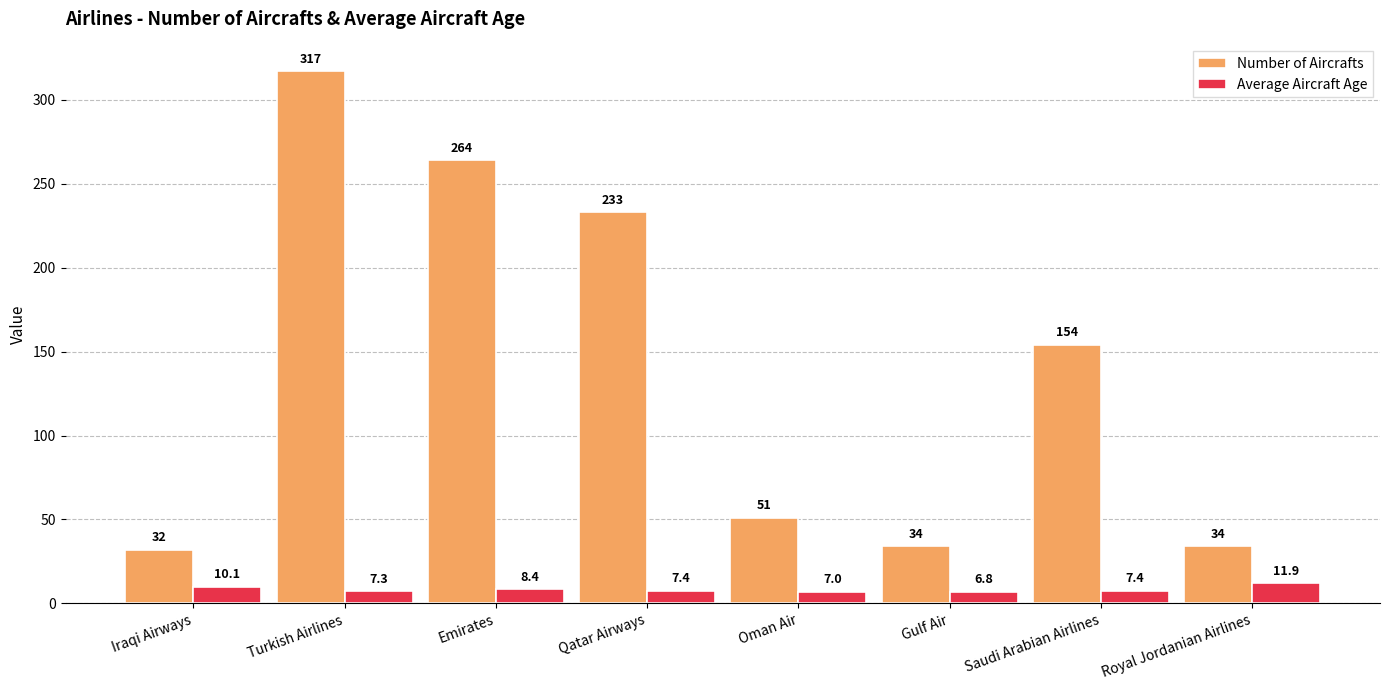

Rank the series at Qatar Airways from lowest to highest value.

Average Aircraft Age, Number of Aircrafts